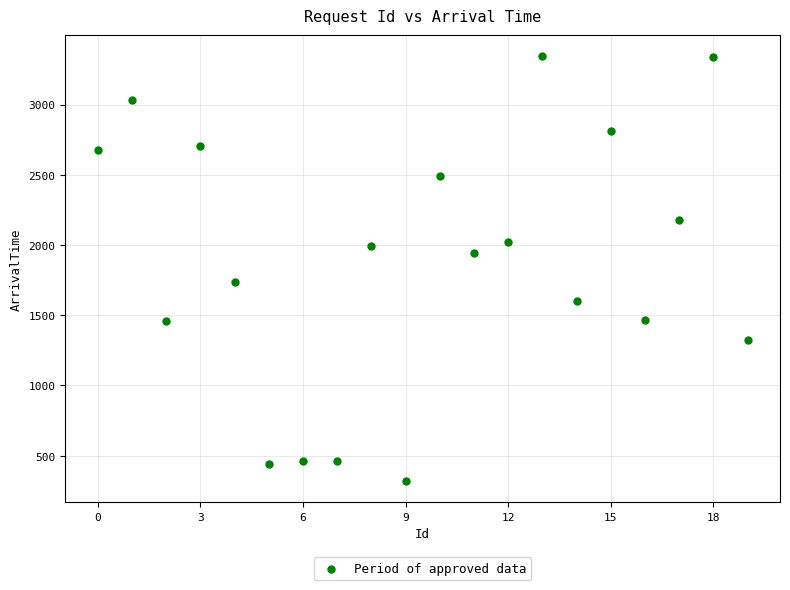

What is the range of Y values (max minus min)?

3024